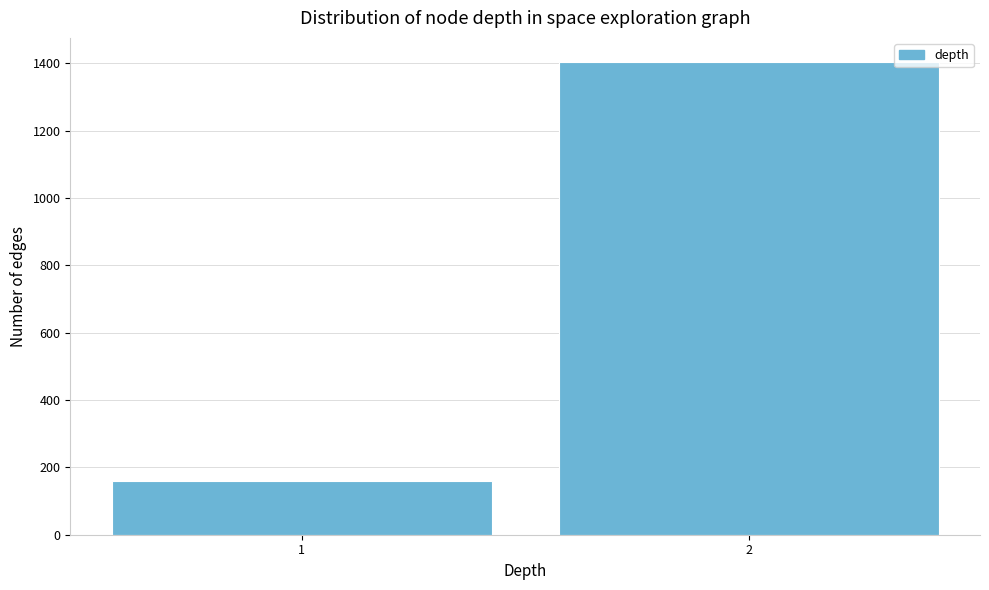

Reading right to left, extract all data points from this chart.

1405	159